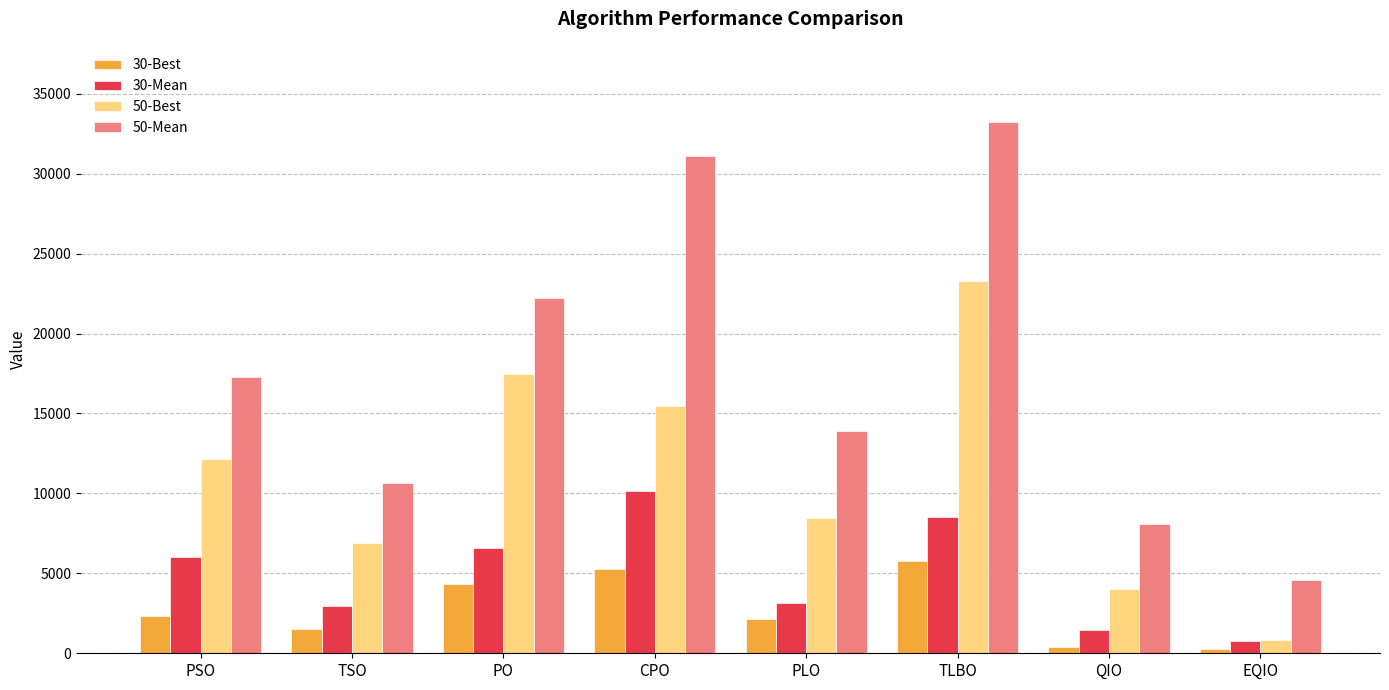

What is the difference between the maximum and minimum values in the 50-Best series?

22505.9